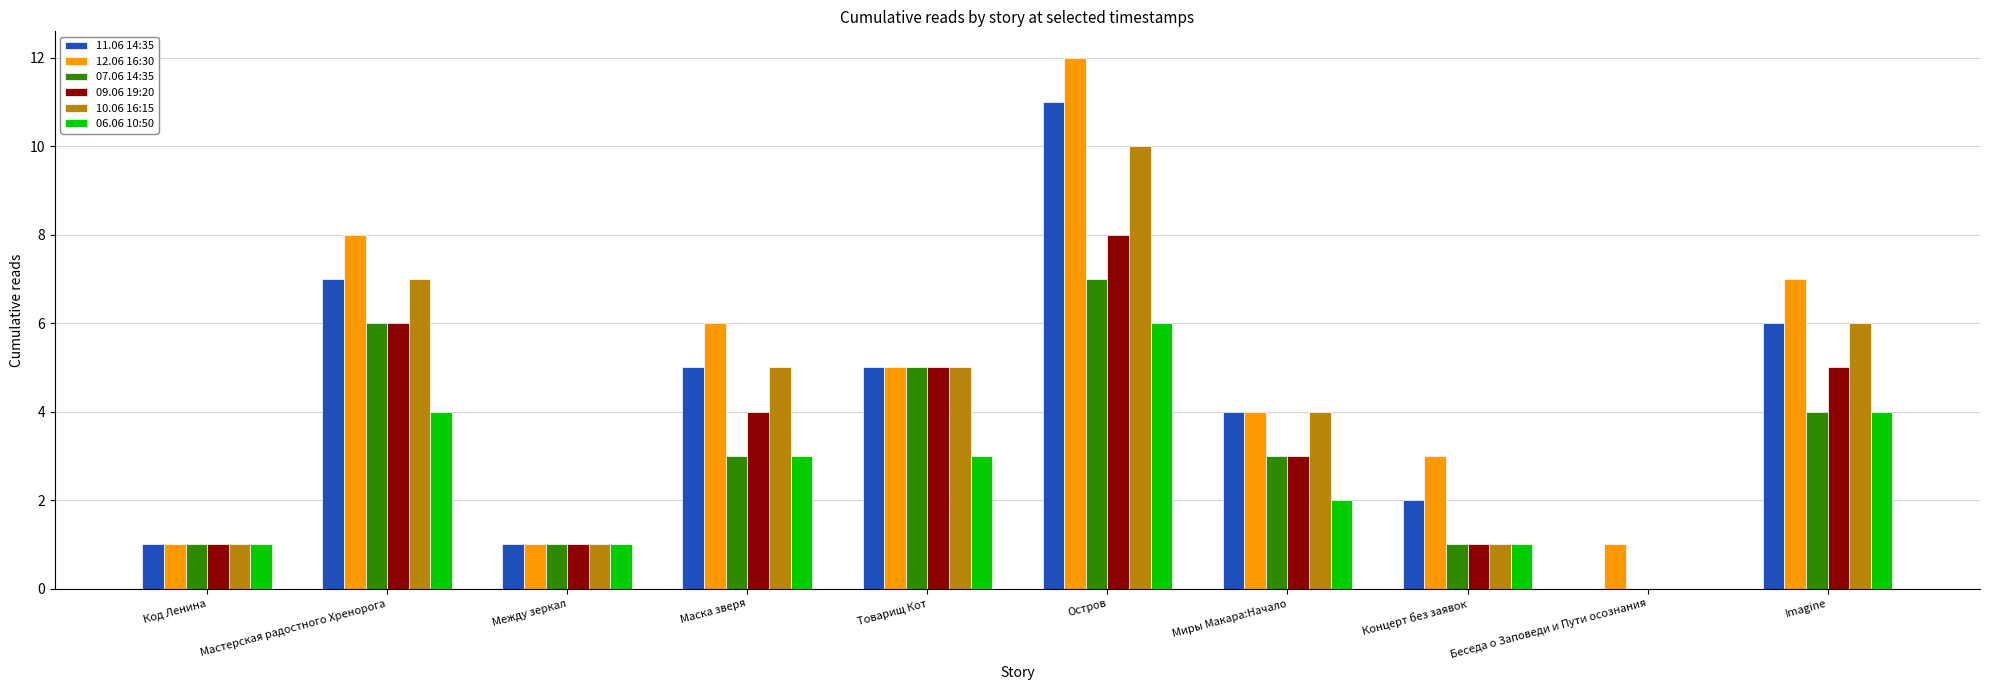

Is the value of 10.06 16:15 at Беседа о Заповеди и Пути осознания greater than the value of 06.06 10:50 at Imagine?

No